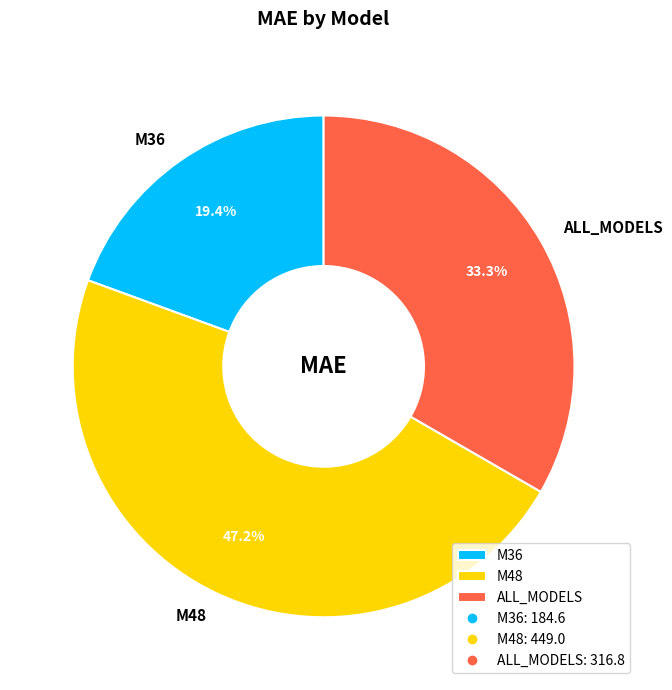

How many slices are in this pie chart?

3